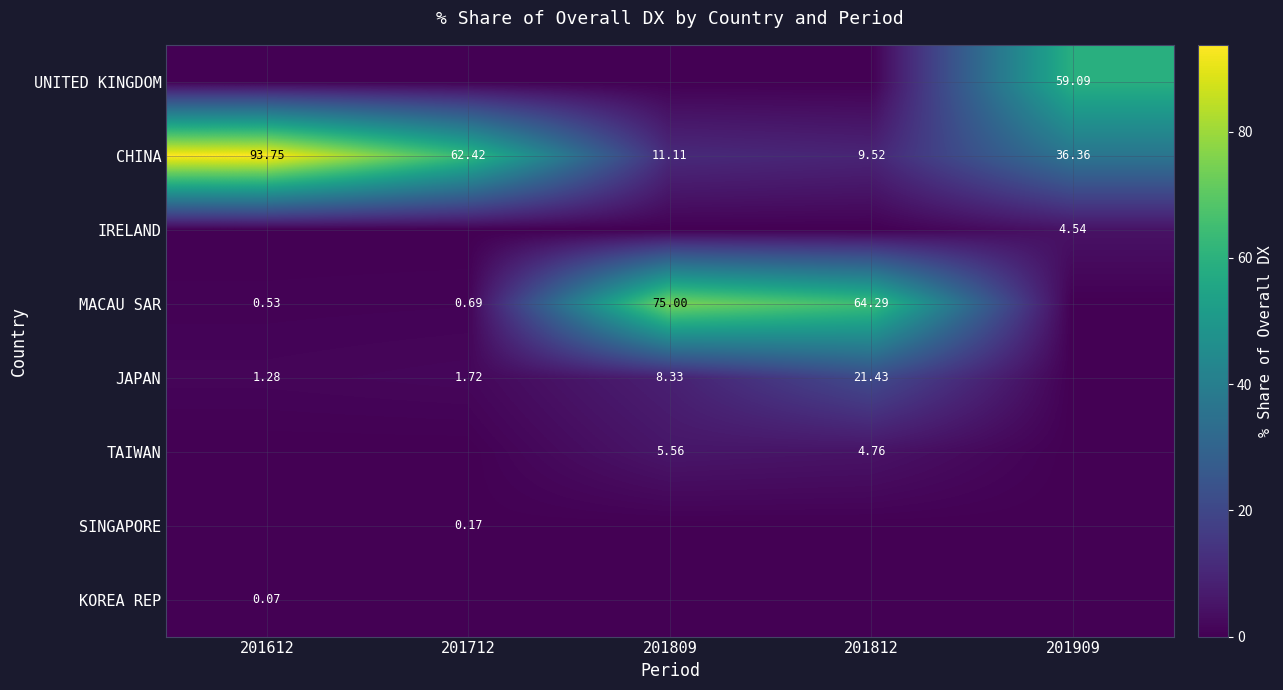

Is the value of TAIWAN at 201812 greater than the value of JAPAN at 201812?

No